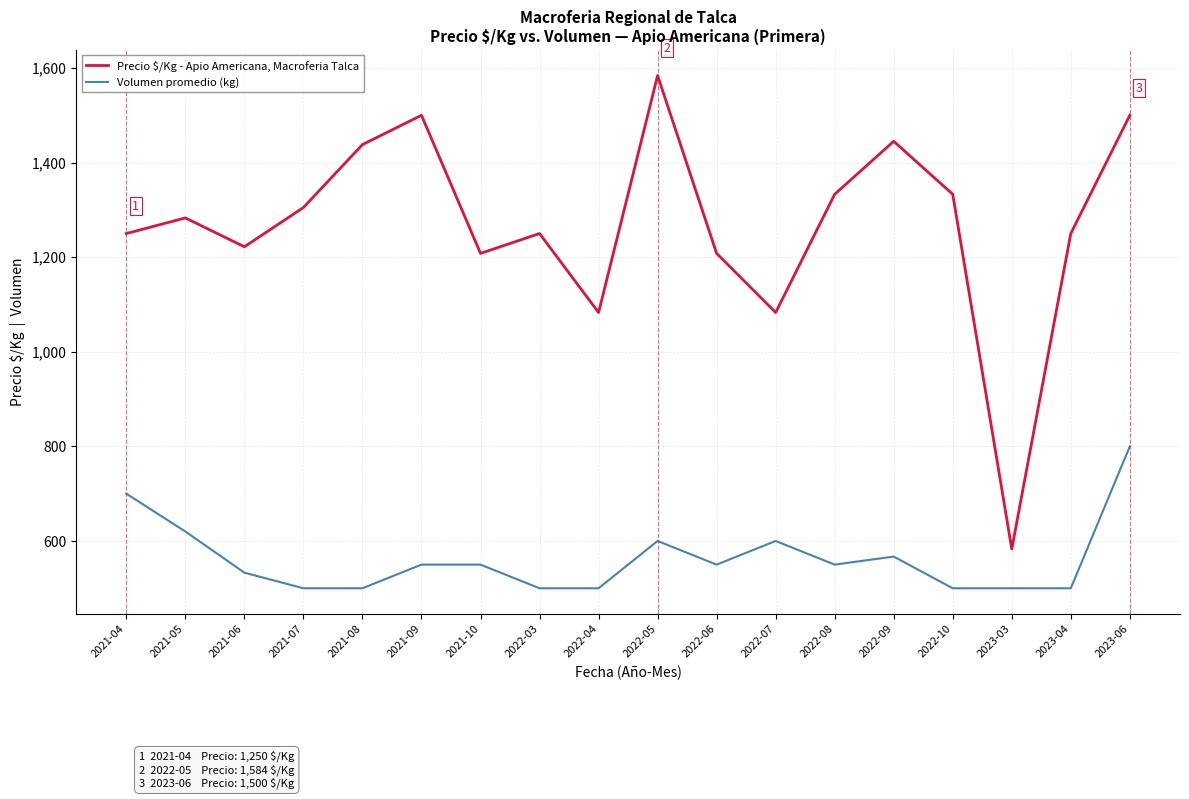

Reading left to right, what are all the values shown in this chart?

Precio $/Kg - Apio Americana, Macroferia Talca: 1250	1283	1222	1305	1438	1500	1208	1250	1083	1584	1208	1083	1333	1445	1333	583	1250	1500
Volumen promedio (kg): 700	620	533	500	500	550	550	500	500	600	550	600	550	567	500	500	500	800